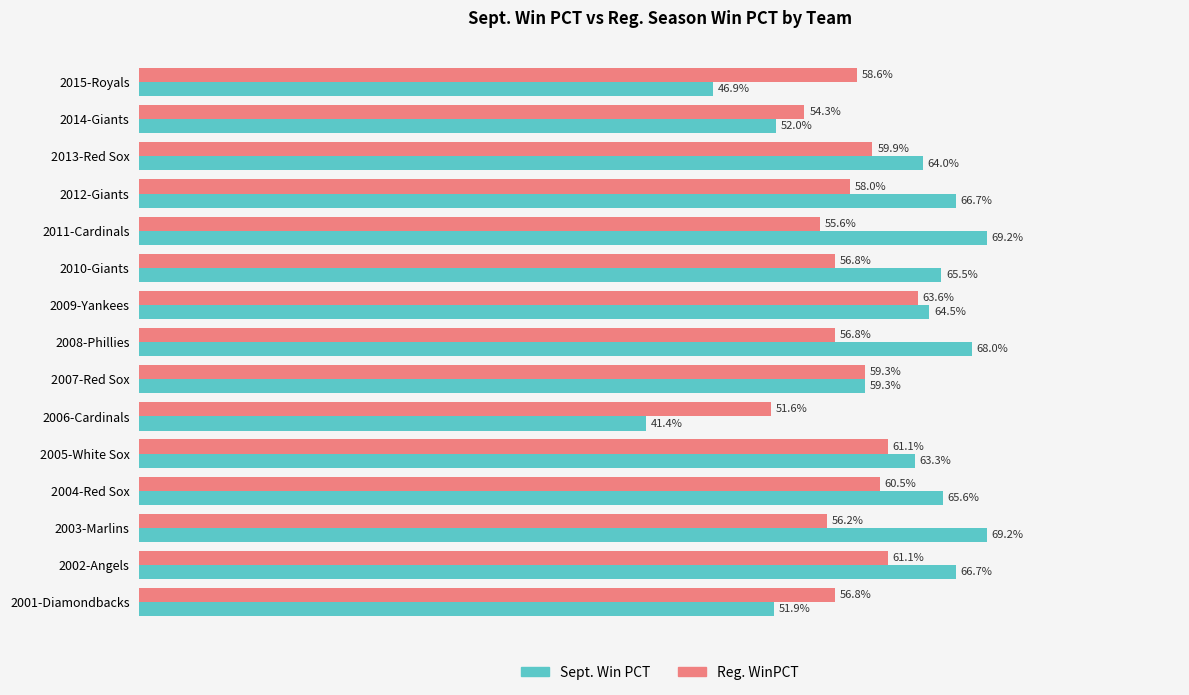

What are all the series names shown in the legend?

Sept. Win PCT, Reg. WinPCT